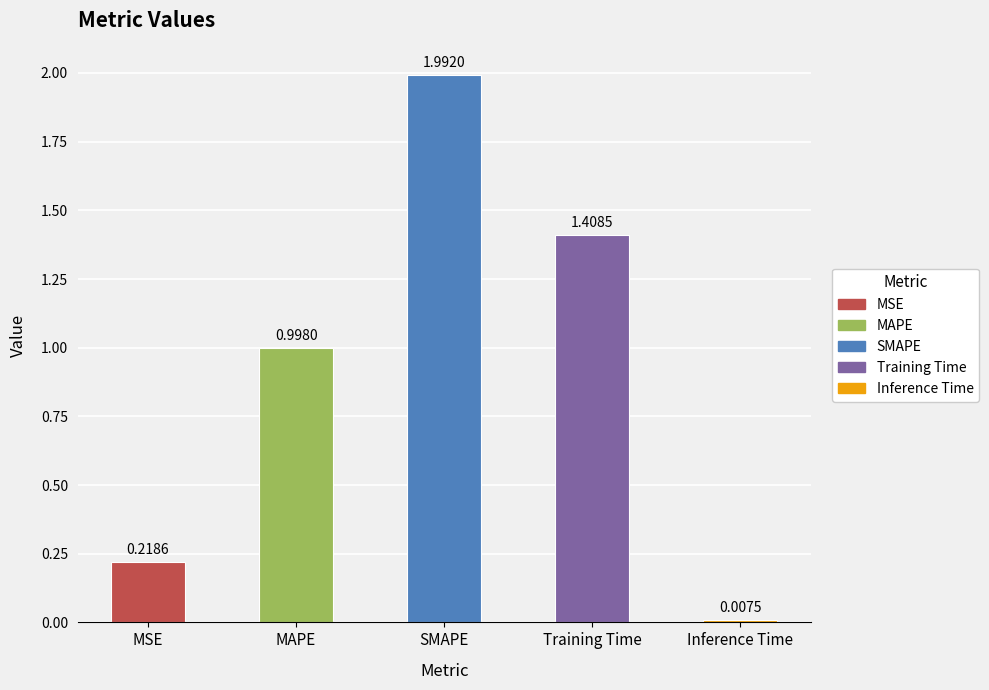

Does the chart contain any negative values?

No